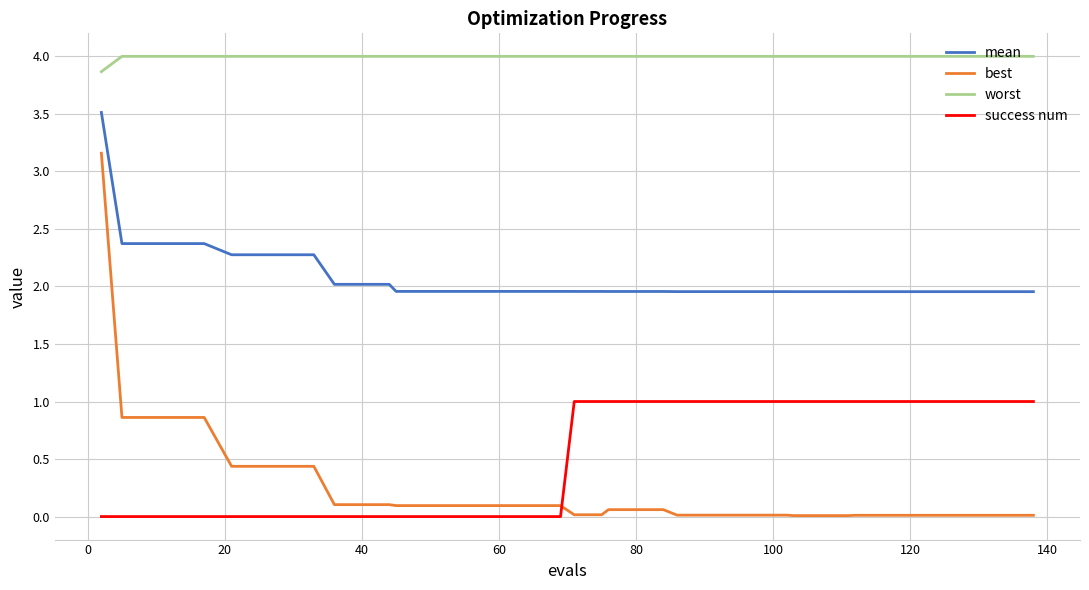

List the series in order of their peak value, highest first.

worst, mean, best, success num